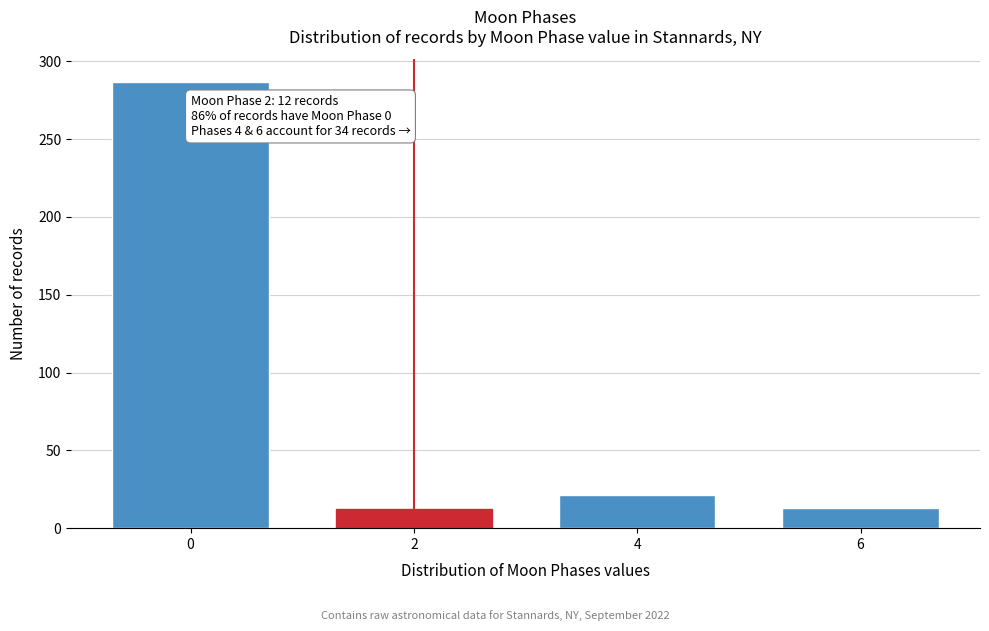

Is it true that the value at 6 is 23?

False